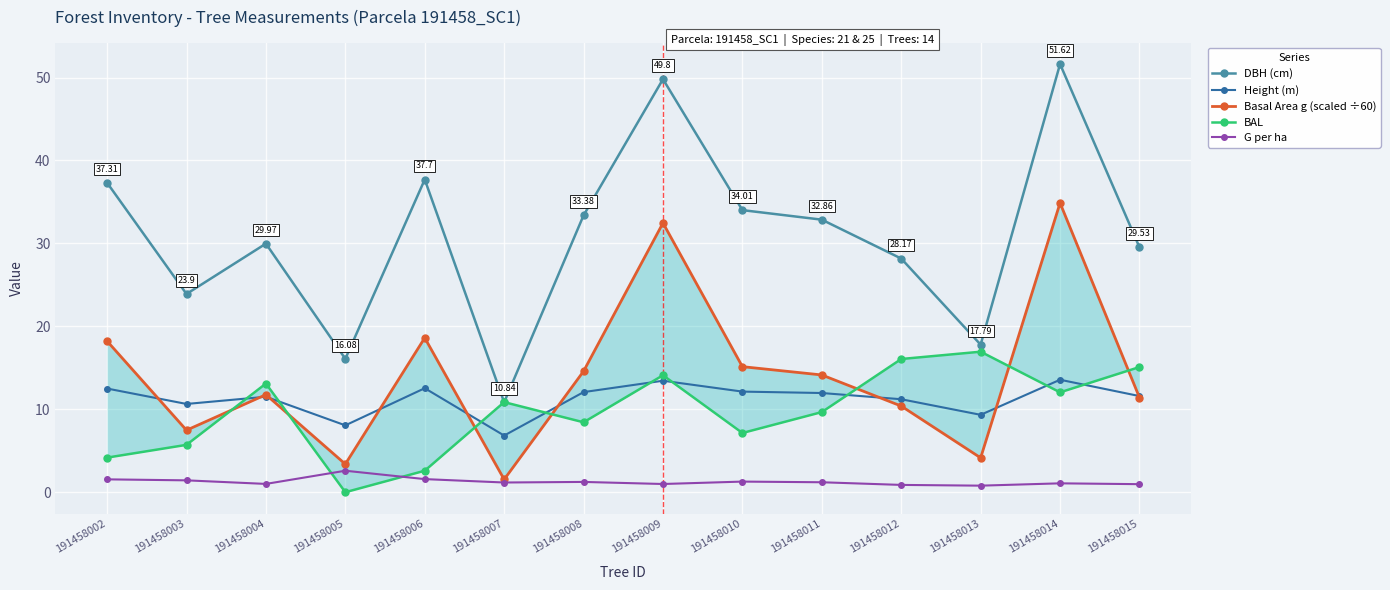

What is the value of the Basal Area g (scaled ÷60) point at the 14th from the left?

11.4